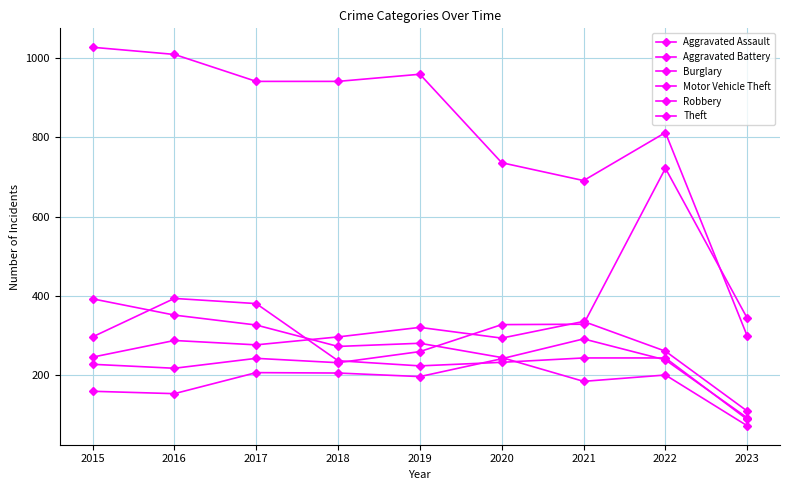

Does the chart display data point markers on the line(s)?

Yes